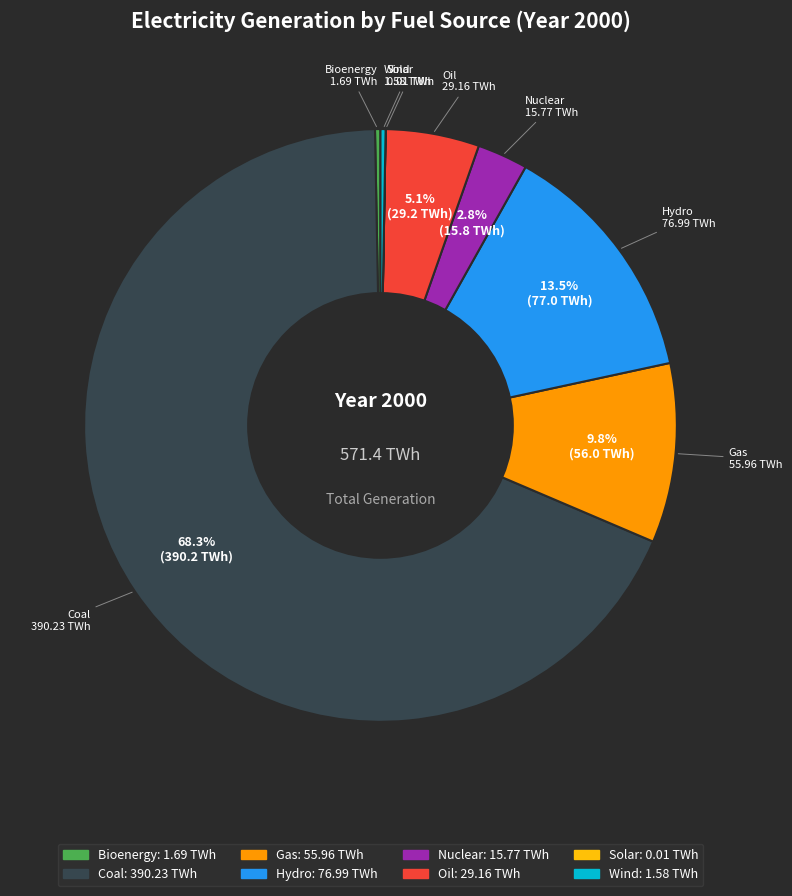

Does any single category account for the majority?

Yes